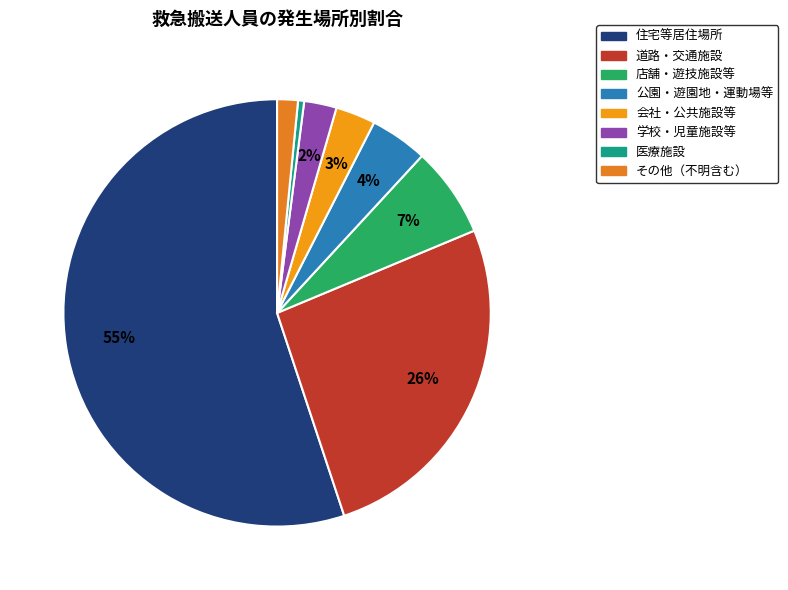

How many slices are in this pie chart?

8